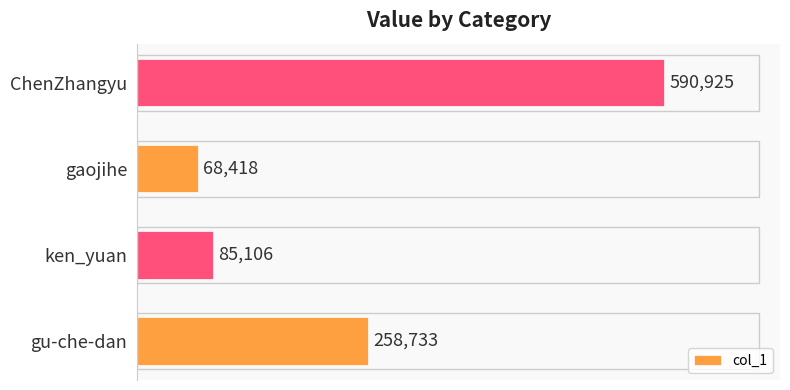

Does the chart contain any negative values?

No